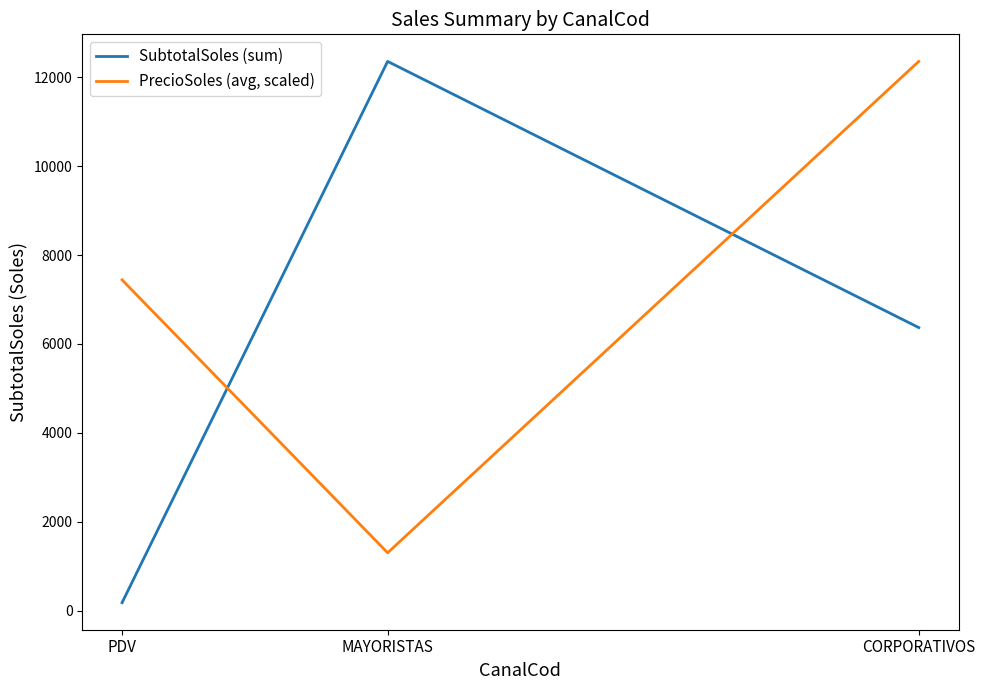

Which series has the largest total across all categories?

PrecioSoles (avg, scaled)